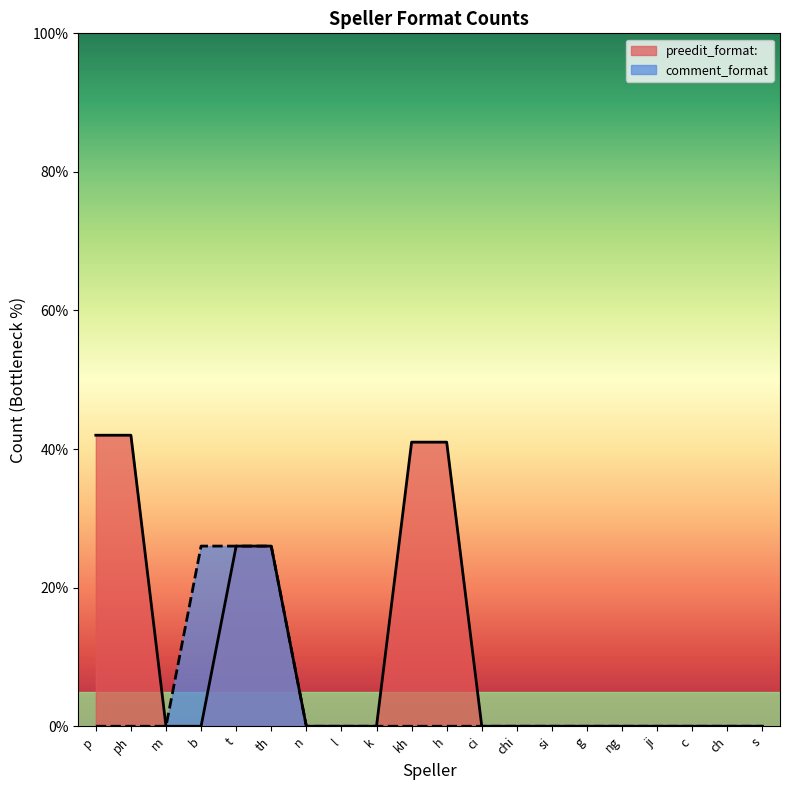

Does the chart display data point markers on the line(s)?

No